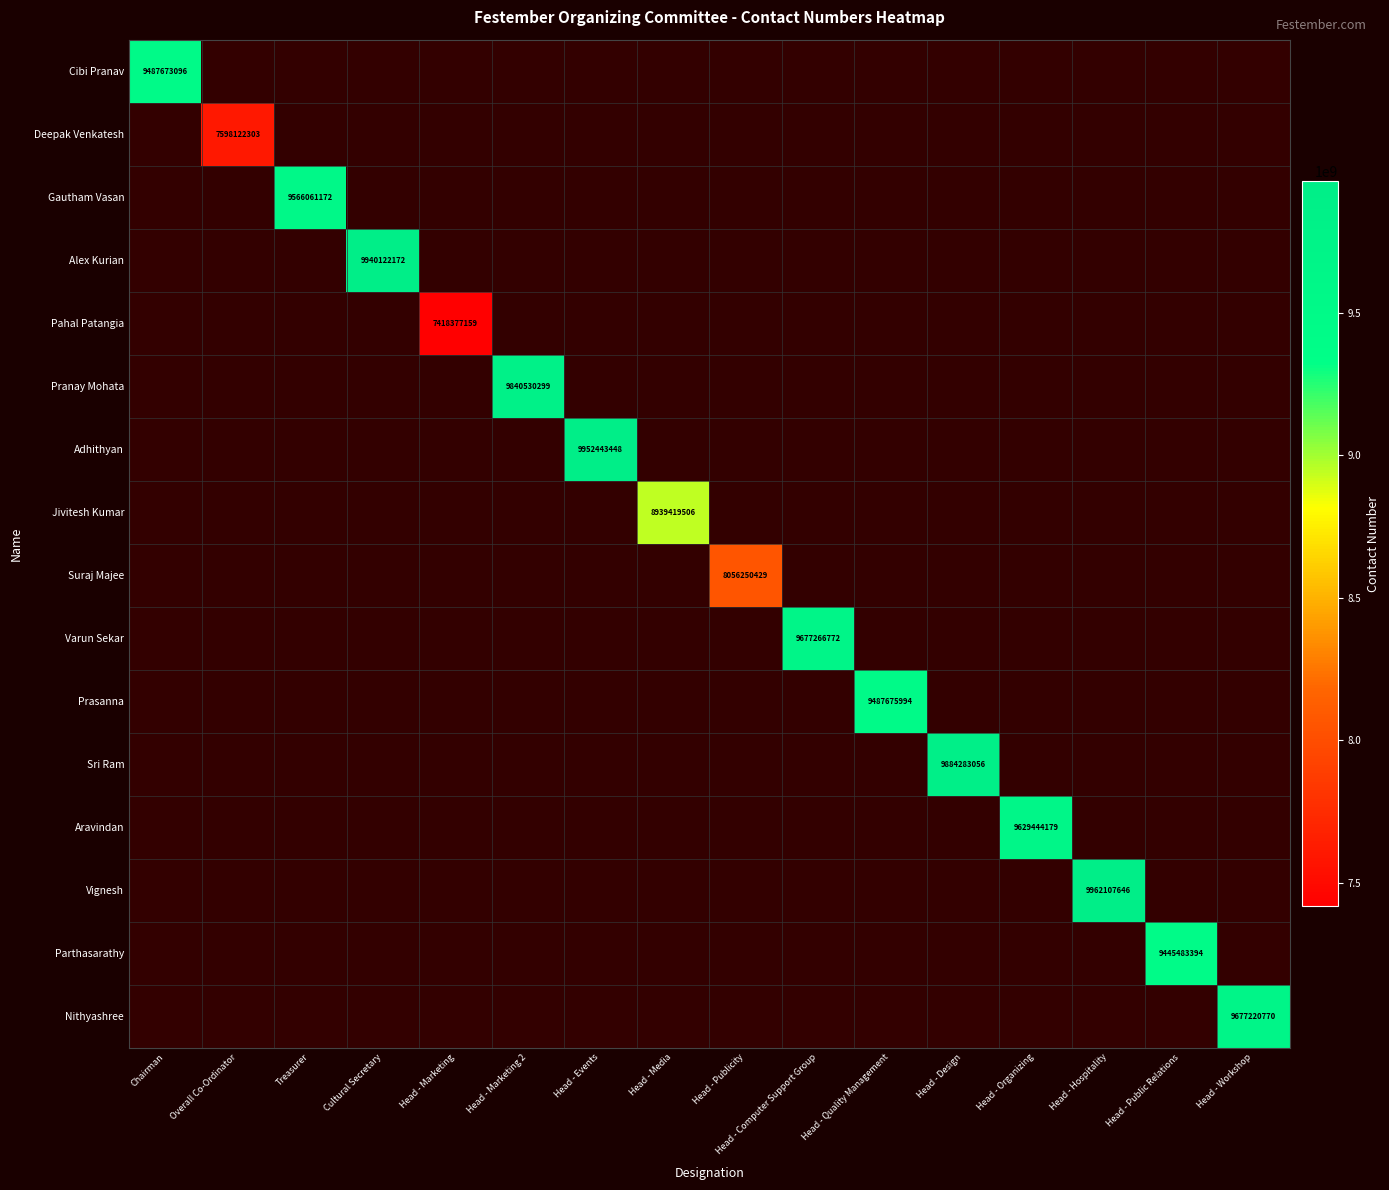

Which has a higher value, Head - Publicity or Head - Public Relations?

Head - Public Relations